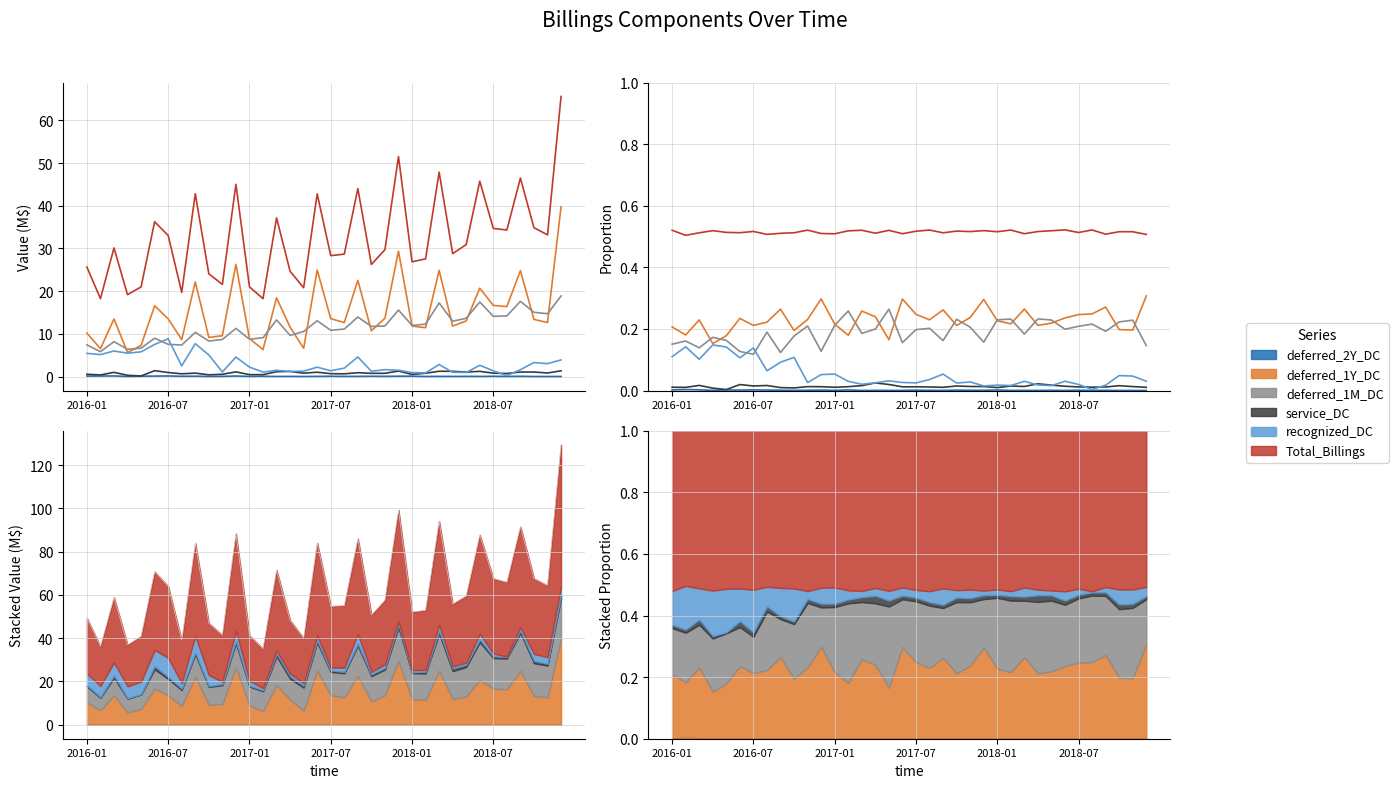

At how many categories does at least one series exceed 0?

36